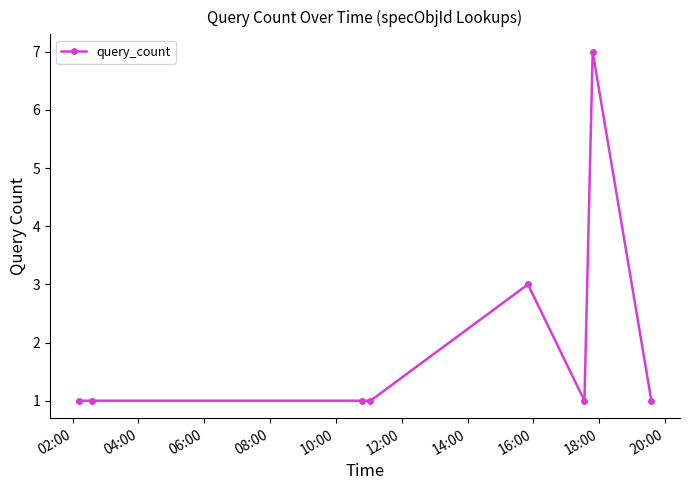

What is the sum of all values?

16